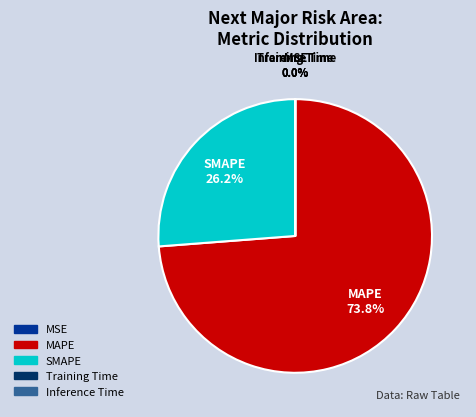

True or false: MAPE accounts for 59% of the total.

False